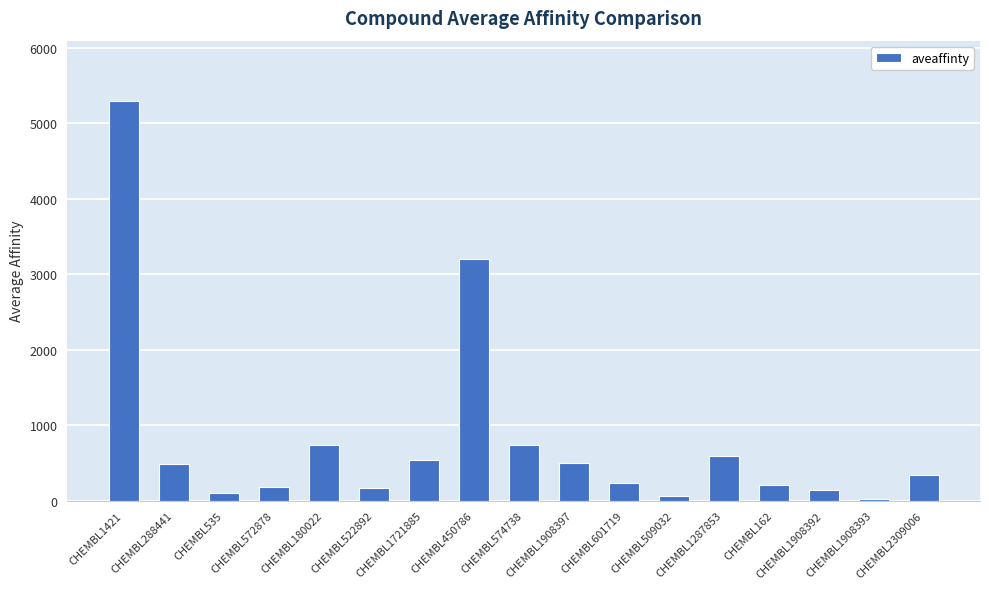

How many data points does each series have?

17